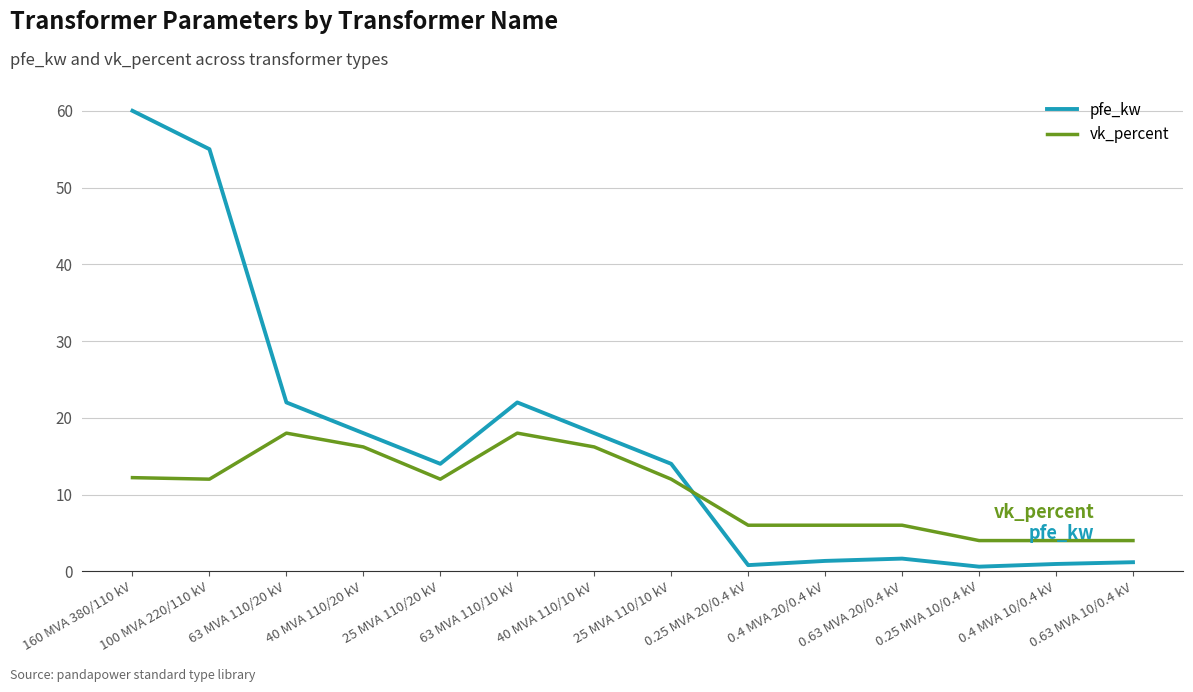

At which label does pfe_kw first exceed 14?

160 MVA 380/110 kV